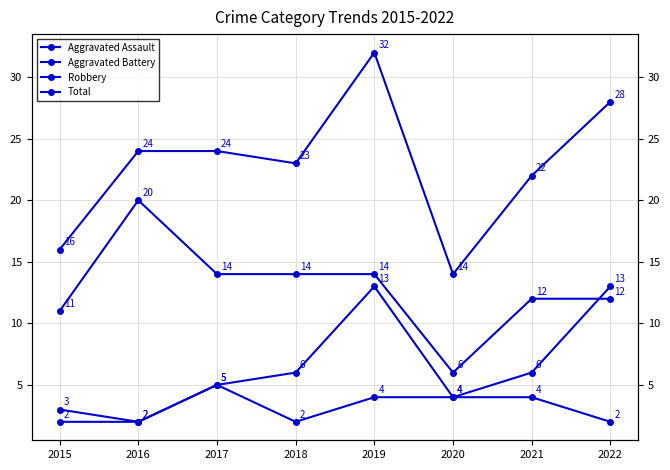

What is the difference between the Total values at 2018 and 2017?

1